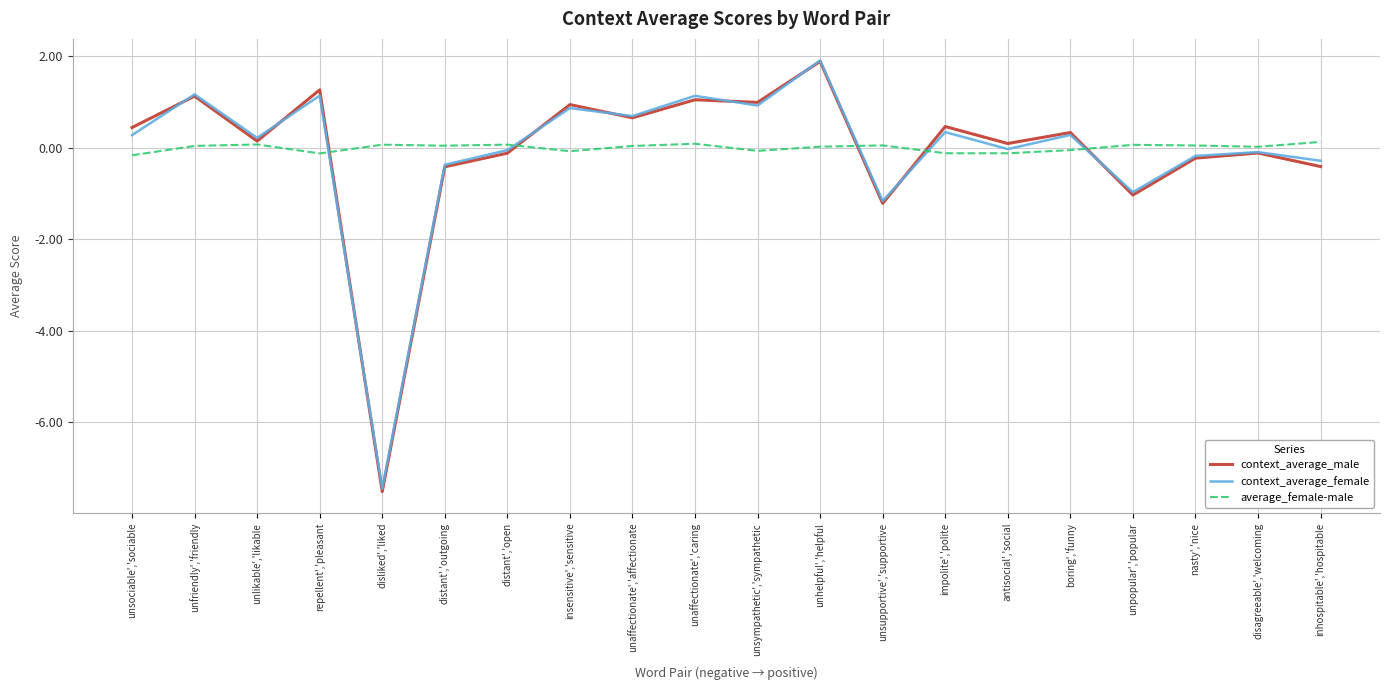

The value of context_average_male at unaffectionate','caring is 1.5. True or false?

False